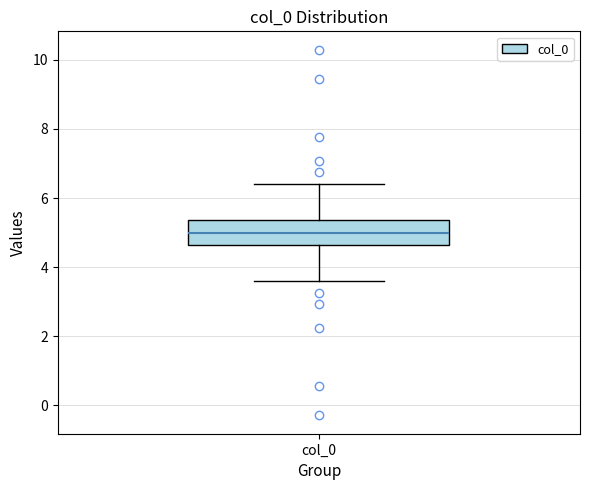

Transcribe this box plot: give where the median line is, the range the box spans, and where the two whiskers end, as read against the y-axis. The values are not printed on the chart, so give them approximately, as read against the axis.

median 5.0, box 4.6 to 5.4, whiskers 3.6 to 6.4